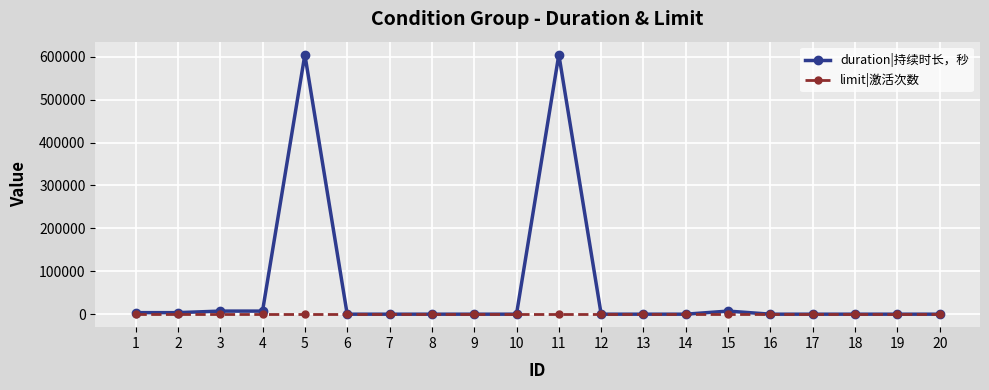

Reading left to right, list all the values displayed in this chart.

duration|持续时长，秒: 3600	3600	7200	7200	604800	0	0	0	0	0	604800	0	0	0	7200	0	0	0	0	0
limit|激活次数: 1	1	1	1	1	1	1	1	1	1	1	1	1	1	1	1	1	1	1	1